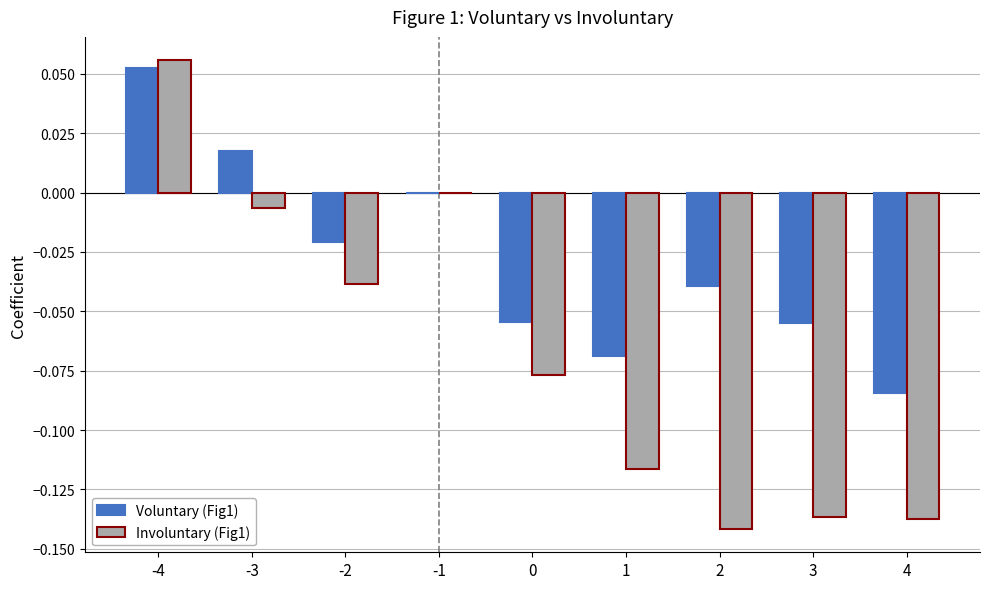

Which series changed the most between -4 and 3?

Involuntary (Fig1)